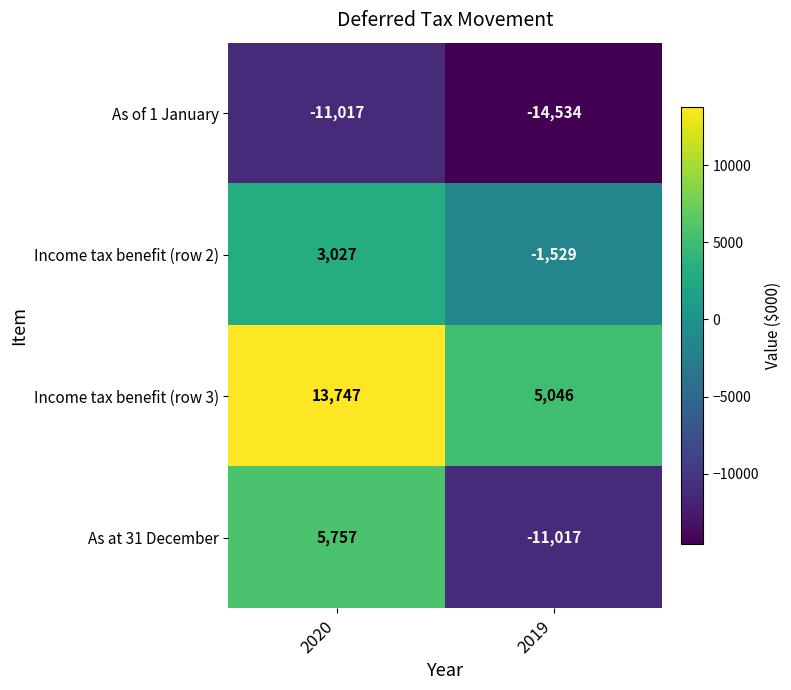

What is the total value across all series at 2020?

11514